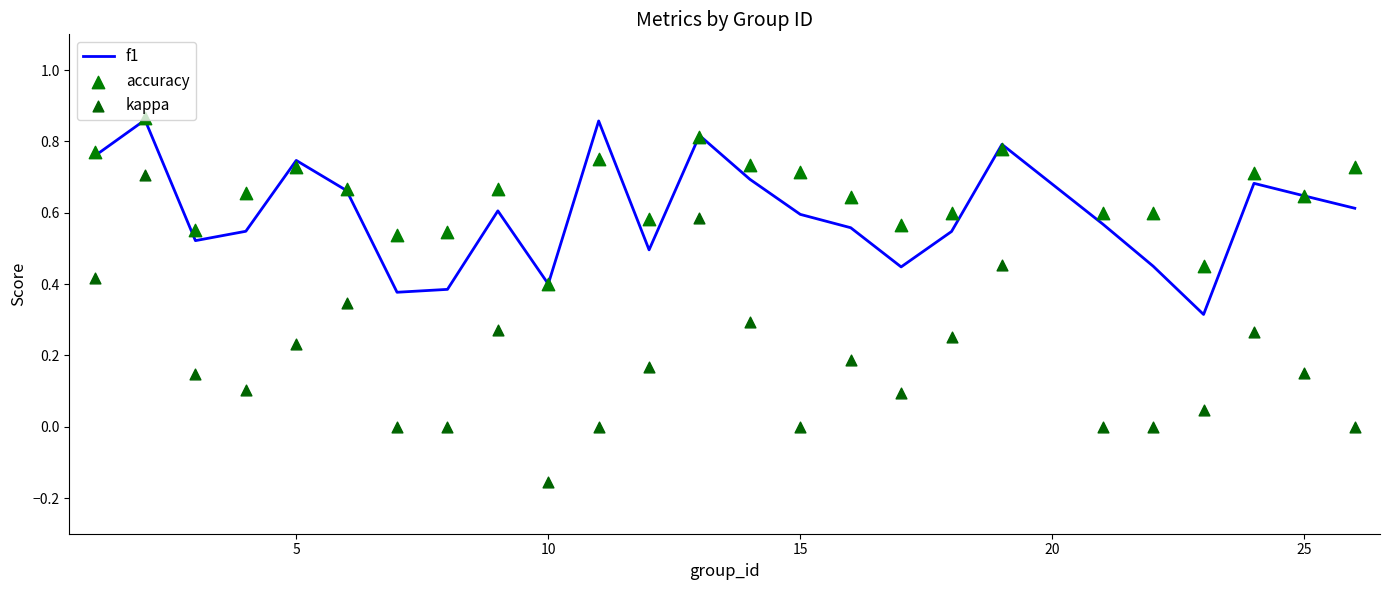

Which series has the largest total across all categories?

accuracy